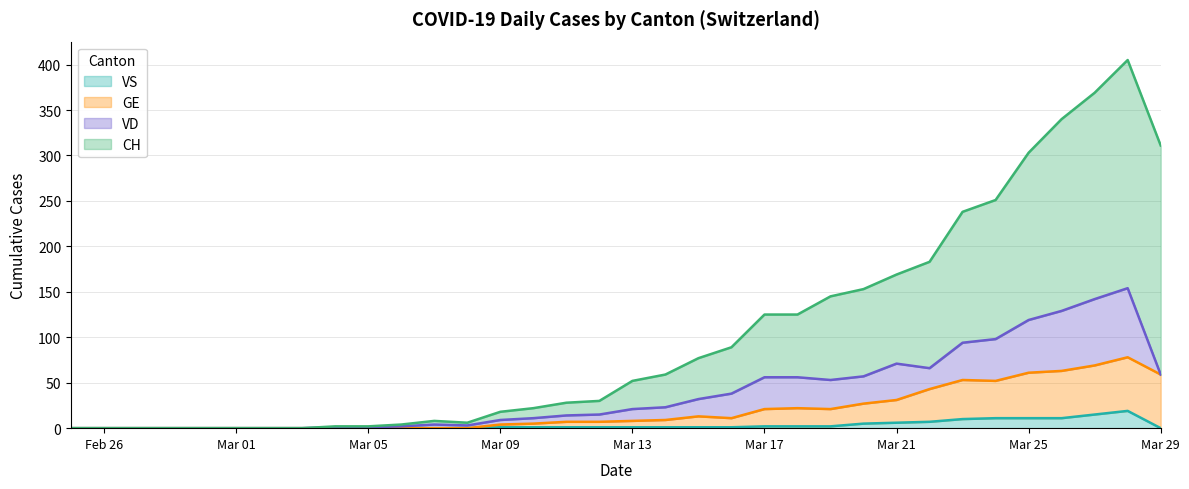

Which series has the largest total across all categories?

CH